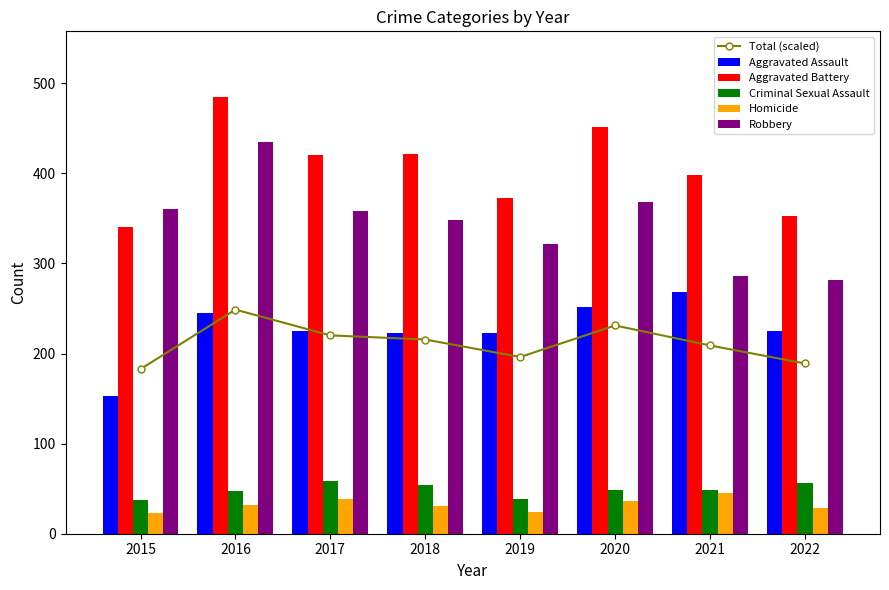

Is the value of Robbery at 2020 greater than the value of Homicide at 2016?

Yes